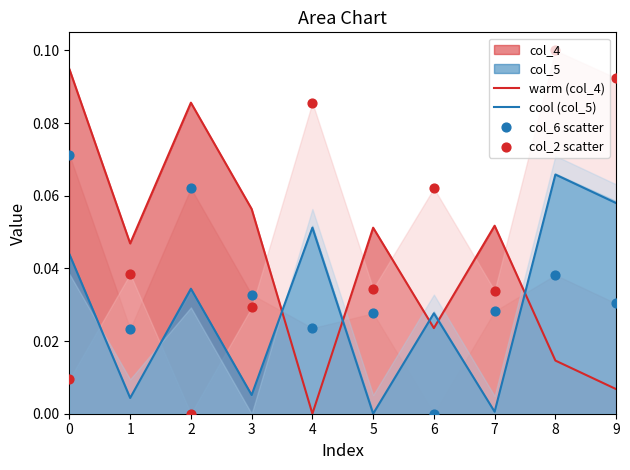

True or false: warm (col_4) and cool (col_5) cross at least once.

True